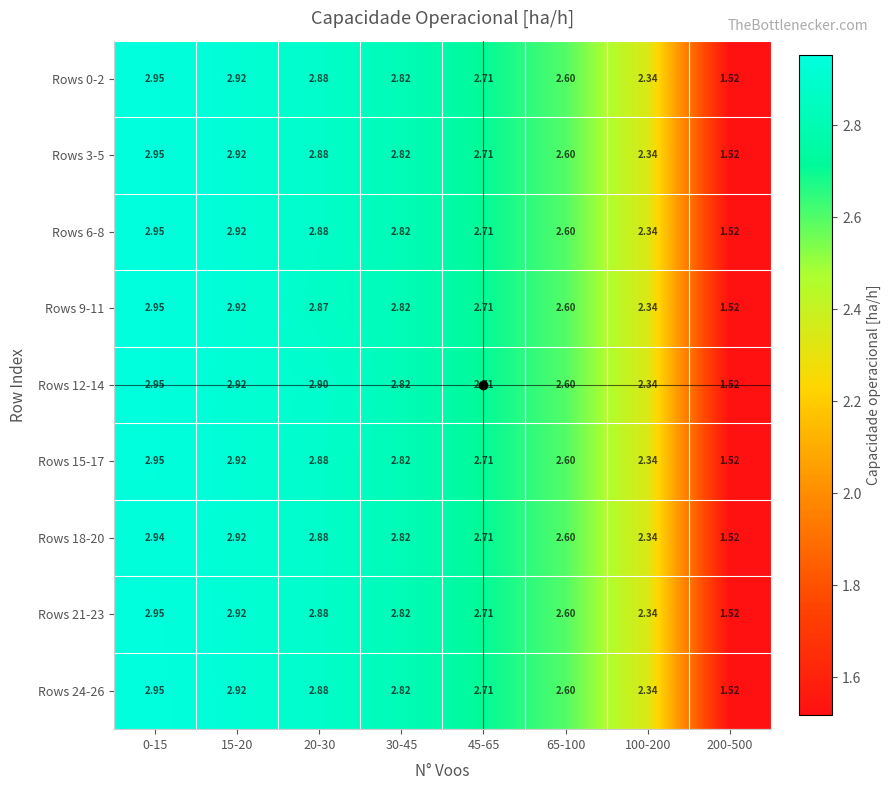

Is the value of Rows 3-5 at 15-20 greater than the value of Rows 18-20 at 20-30?

Yes